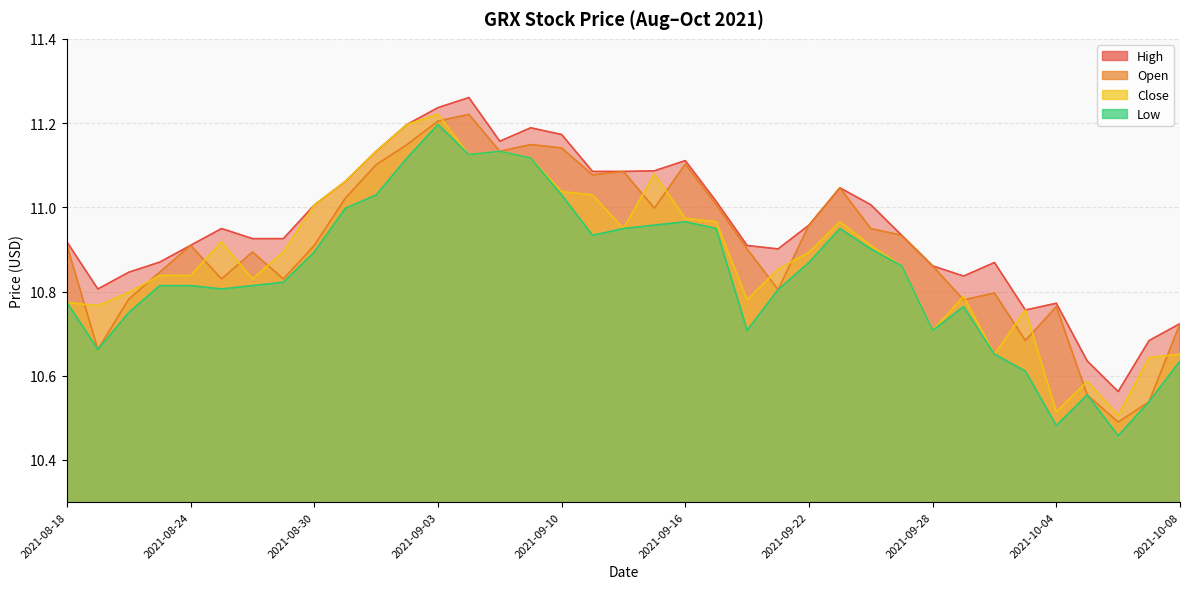

Which series has the widest spread of values?

Low